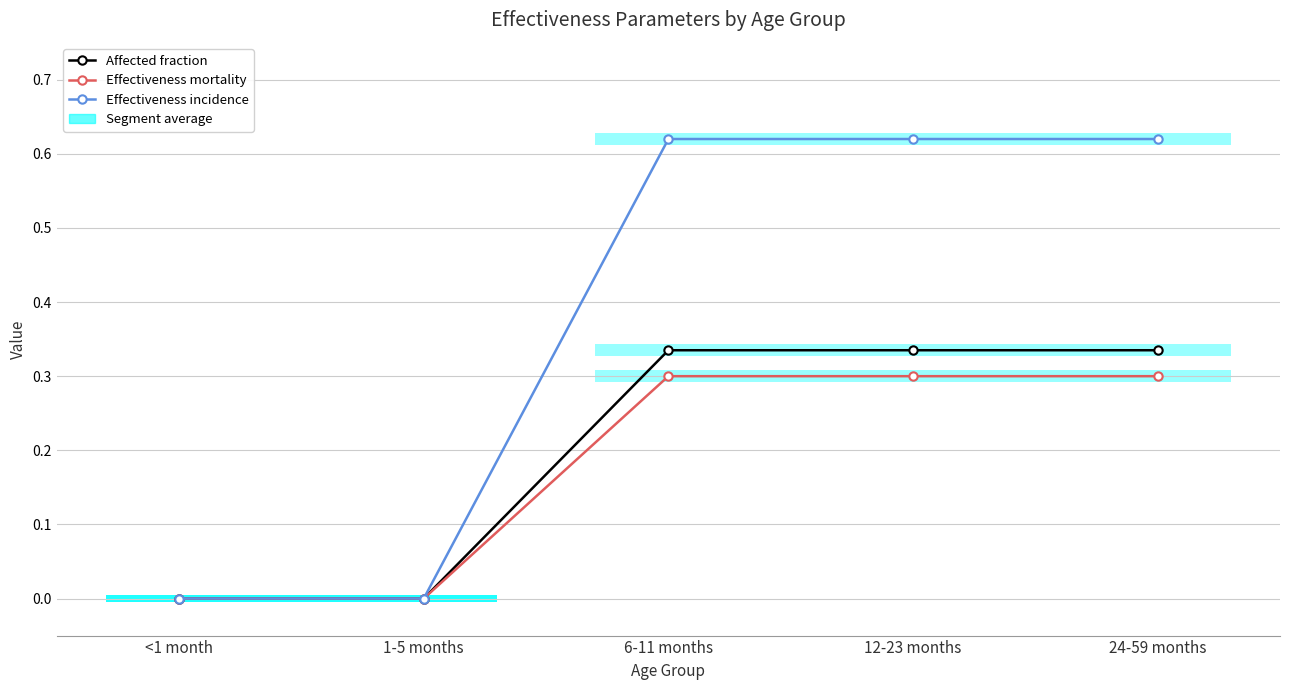

Which series has the largest range (max minus min)?

Effectiveness incidence